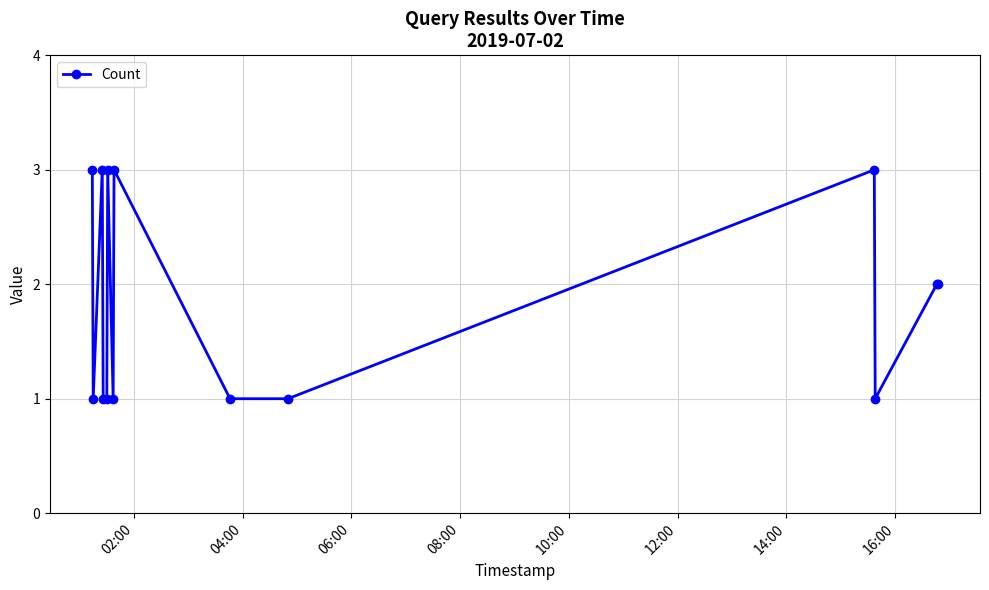

True or false: the data has more than 2 interior local peaks.

True